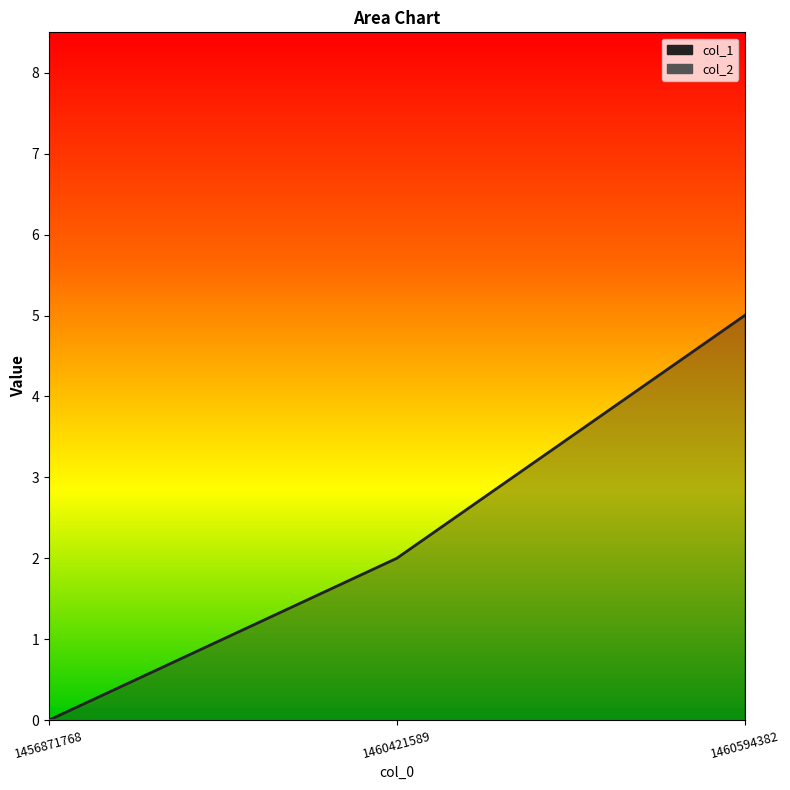

How many lines are shown in the chart?

1